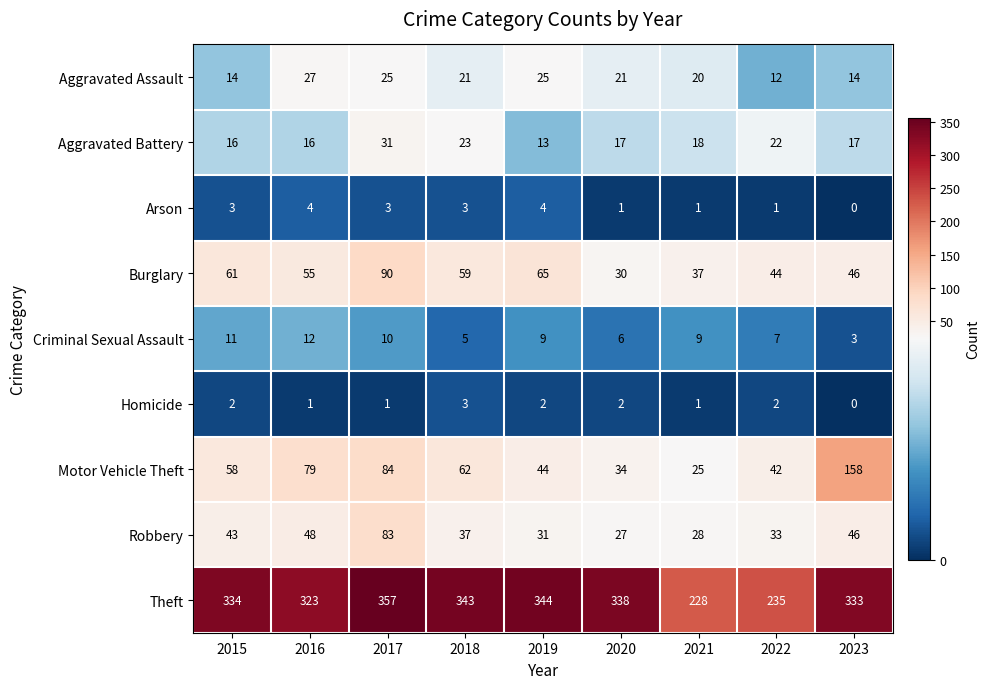

The value of Arson at 2019 is 6. True or false?

False